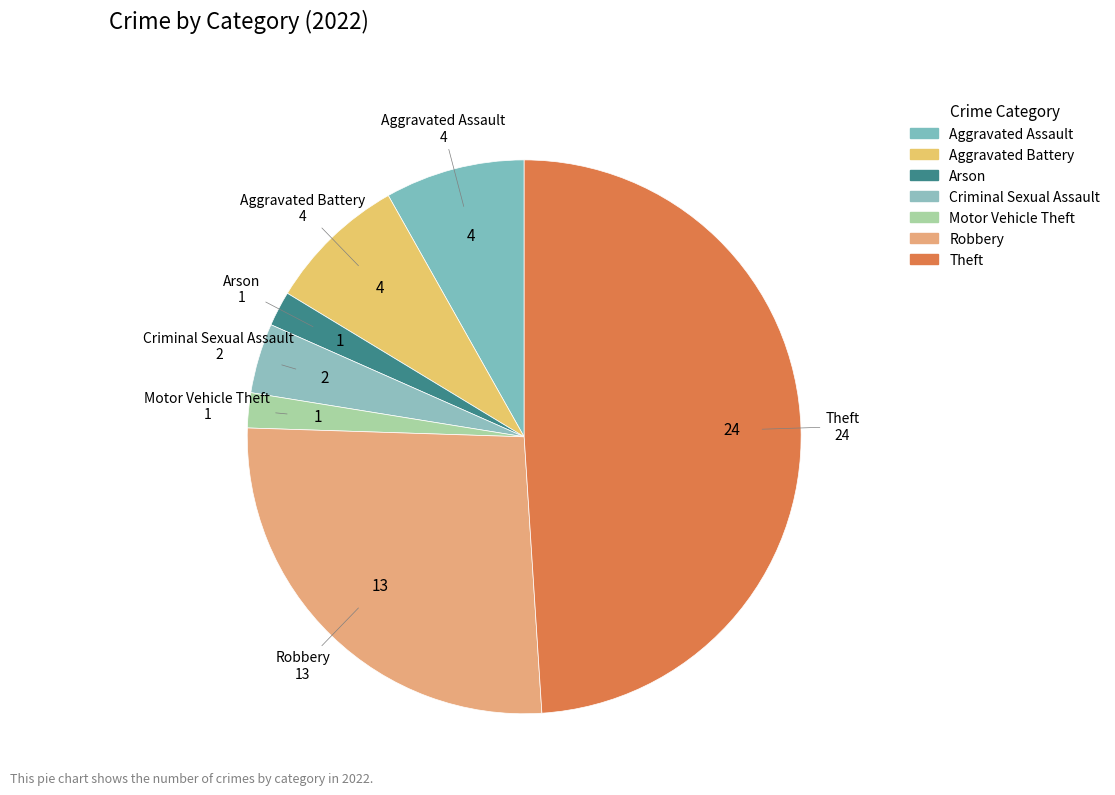

Between Aggravated Assault and Criminal Sexual Assault, which is larger?

Aggravated Assault